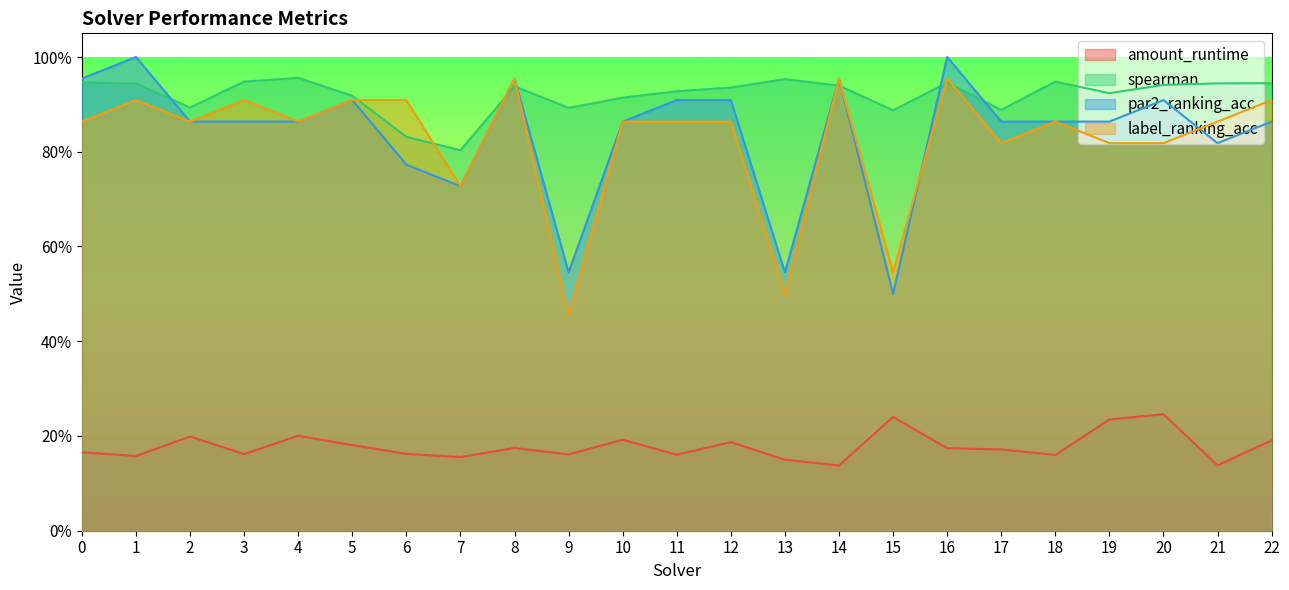

What is the value of the spearman point at the 13th from the left?

0.9